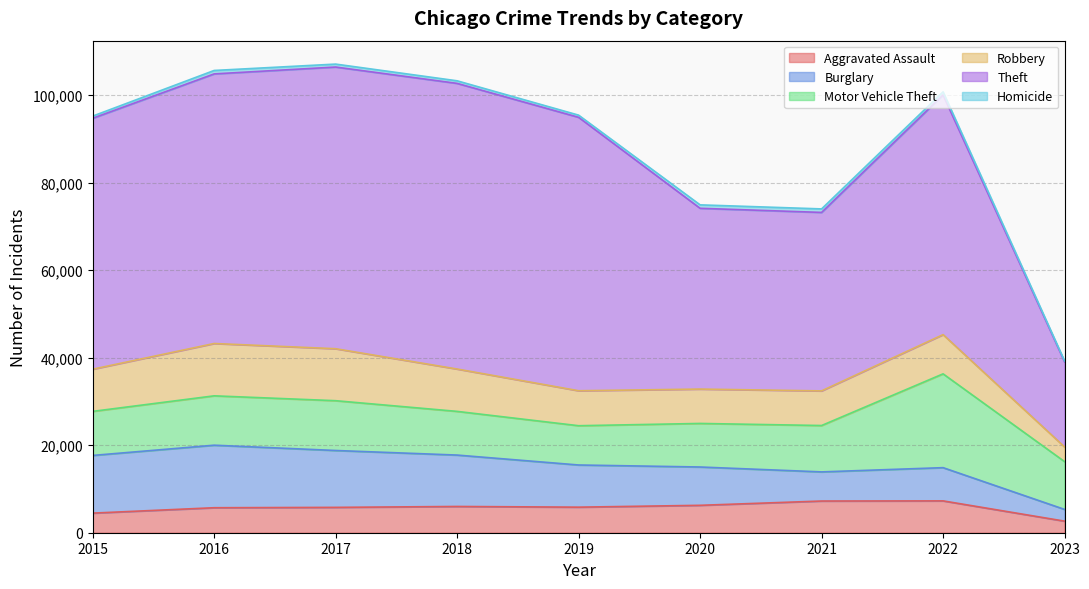

Read the Robbery value at 2020, to the nearest 100.

7900